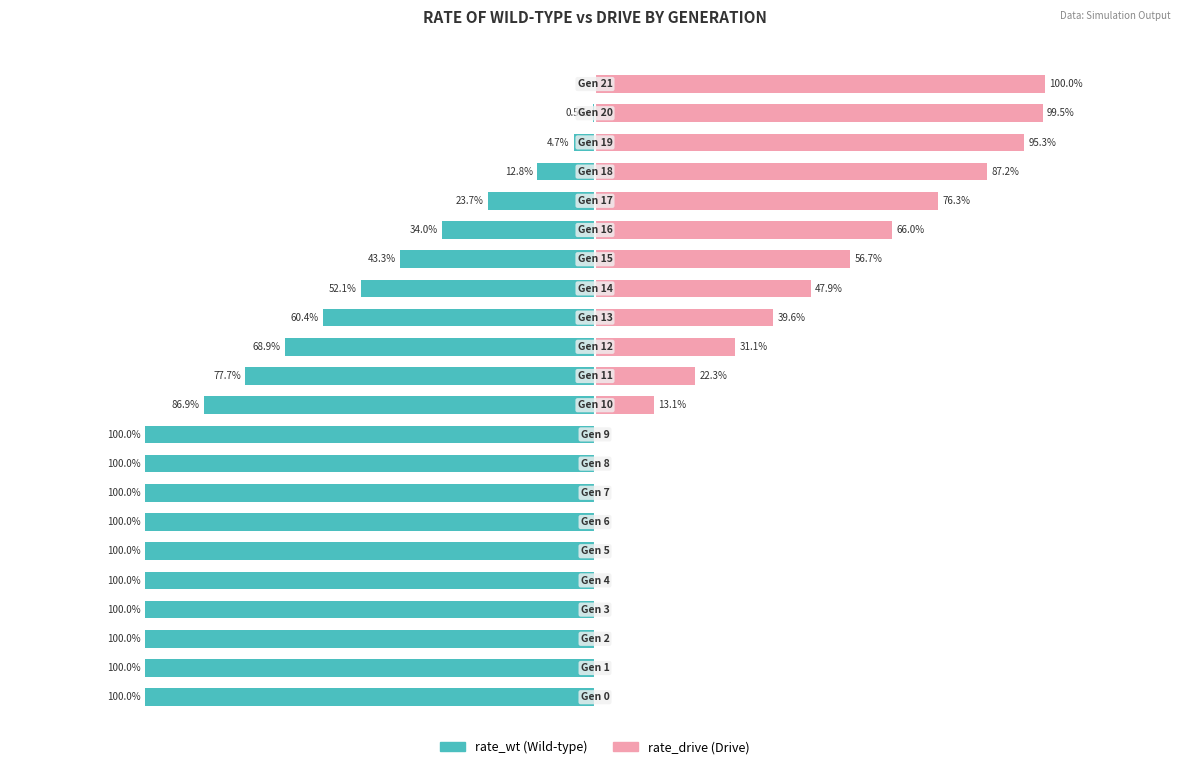

Reading left to right, list all the values displayed in this chart.

rate_wt: 0=-1.0	1=-1.0	2=-1.0	3=-1.0	4=-1.0	5=-1.0	6=-1.0	7=-1.0	8=-1.0	9=-1.0	10=-0.9	11=-0.8	12=-0.7	13=-0.6	14=-0.5	15=-0.4	16=-0.3	17=-0.2	18=-0.1	19=-0.0	20=-0.0	21=0.0
rate_drive: 0=0.0	1=0.0	2=0.0	3=0.0	4=0.0	5=0.0	6=0.0	7=0.0	8=0.0	9=0.0	10=0.1	11=0.2	12=0.3	13=0.4	14=0.5	15=0.6	16=0.7	17=0.8	18=0.9	19=1.0	20=1.0	21=1.0